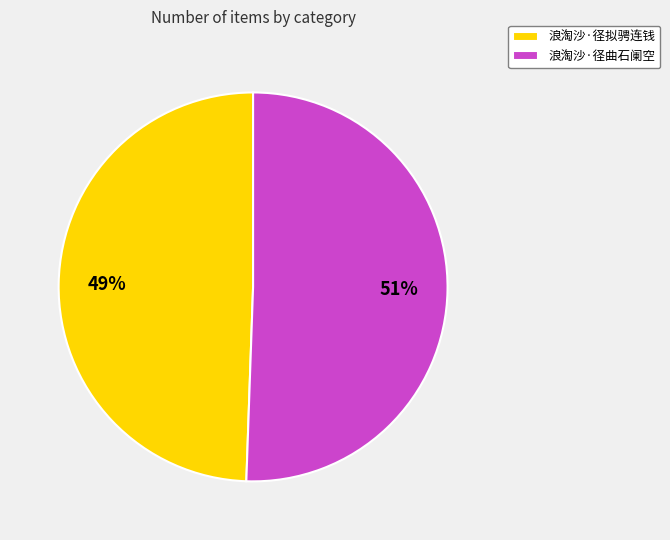

What is the ratio of the value at 浪淘沙·径曲石阑空 to the value at 浪淘沙·径拟骋连钱?

1.0